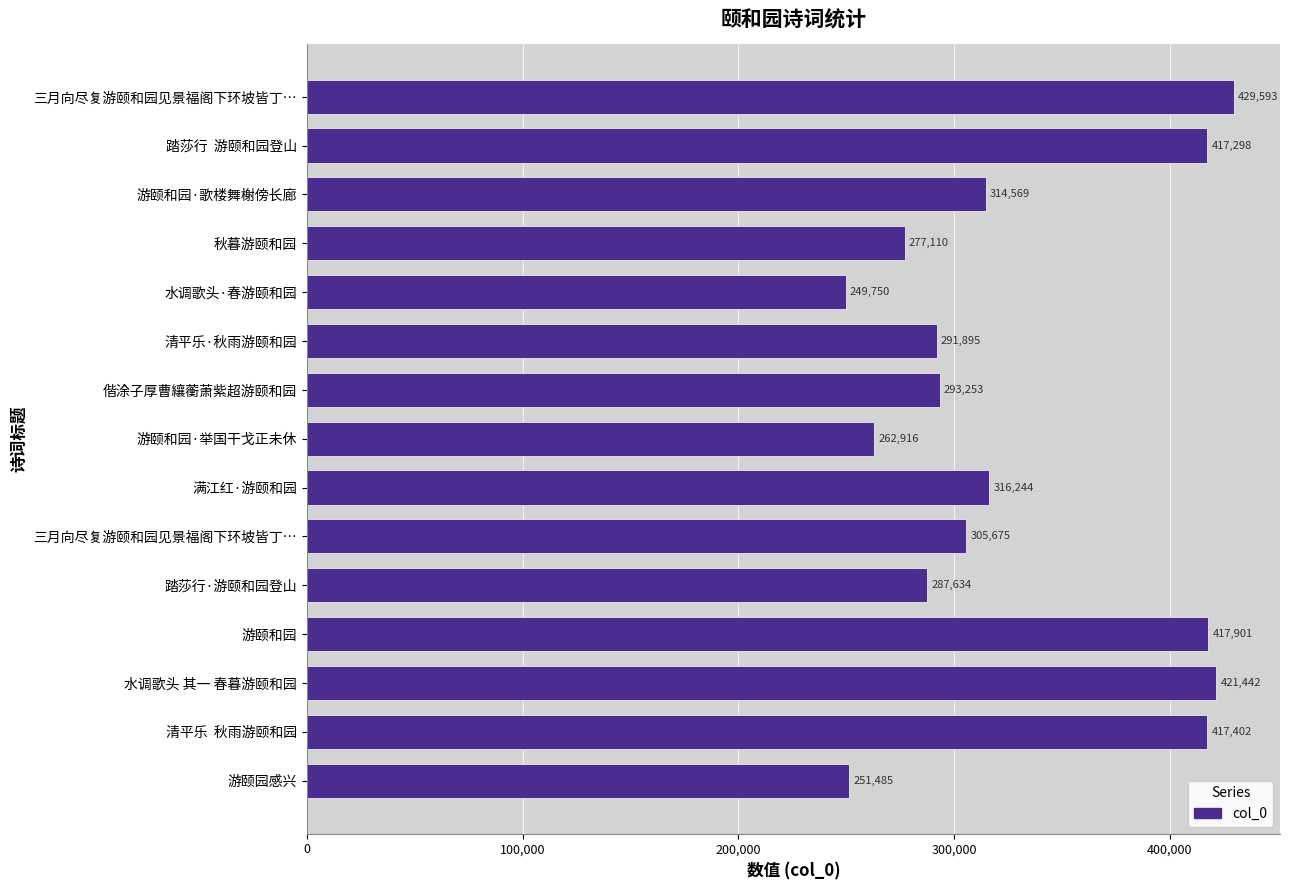

How many data points does each series have?

15